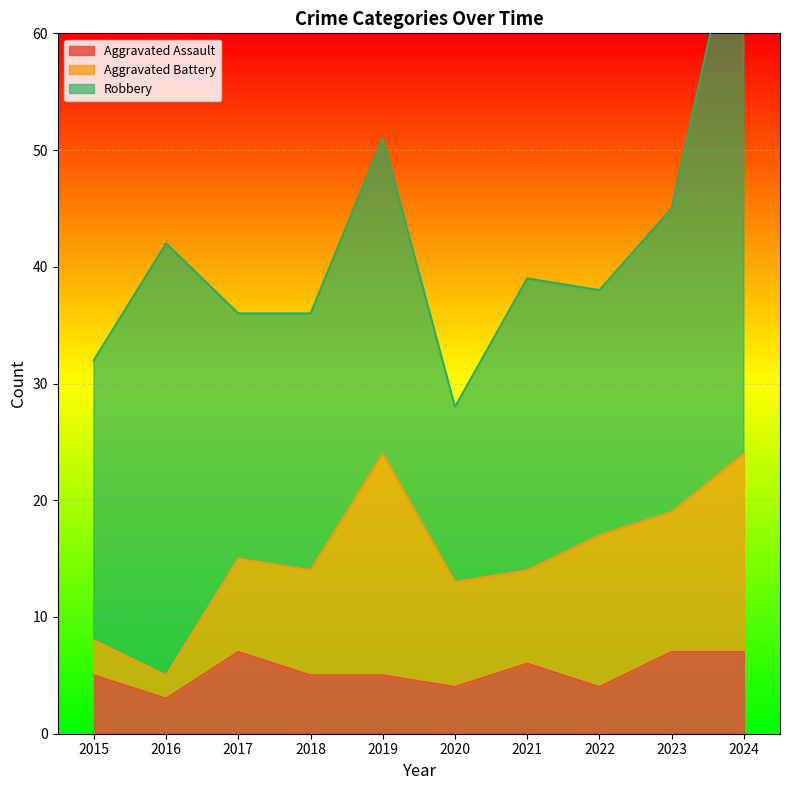

What is the sum of all Aggravated Battery values?

100